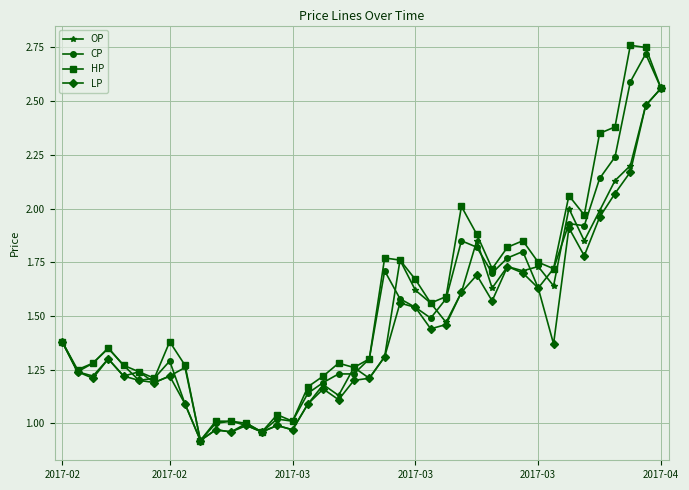

What is the minimum value shown in the chart?

0.9